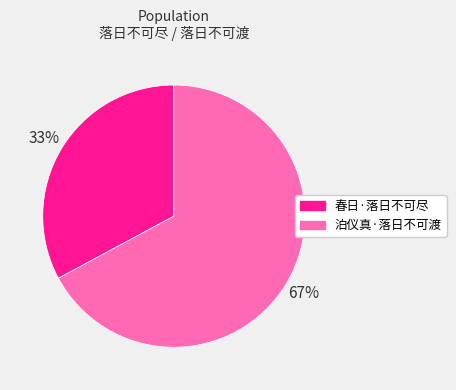

What is the smallest slice in the pie chart?

春日·落日不可尽